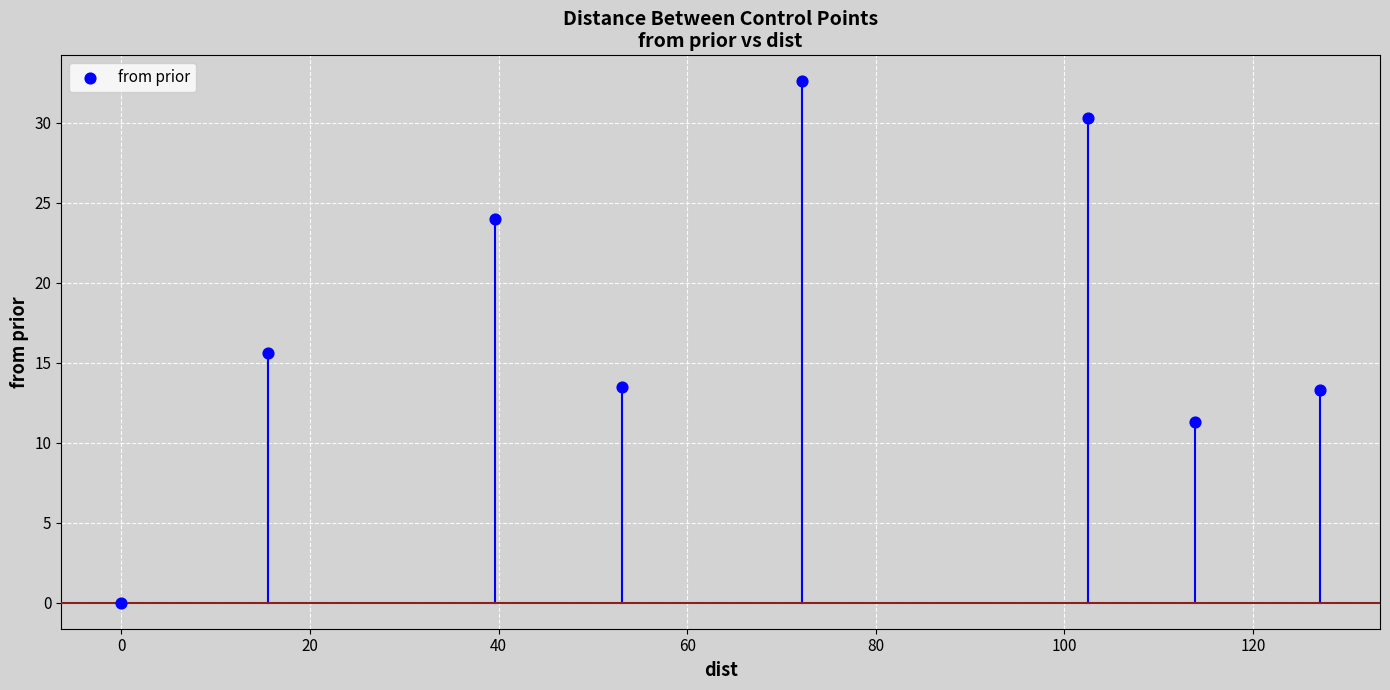

What is the average X value?

65.5